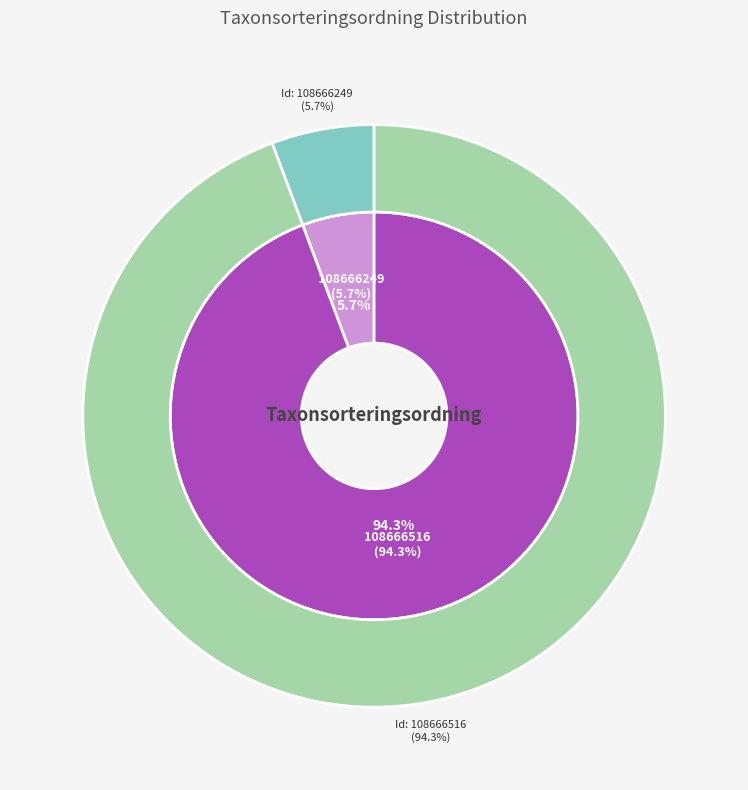

What percentage is the 108666249 slice, to the nearest percent?

6%